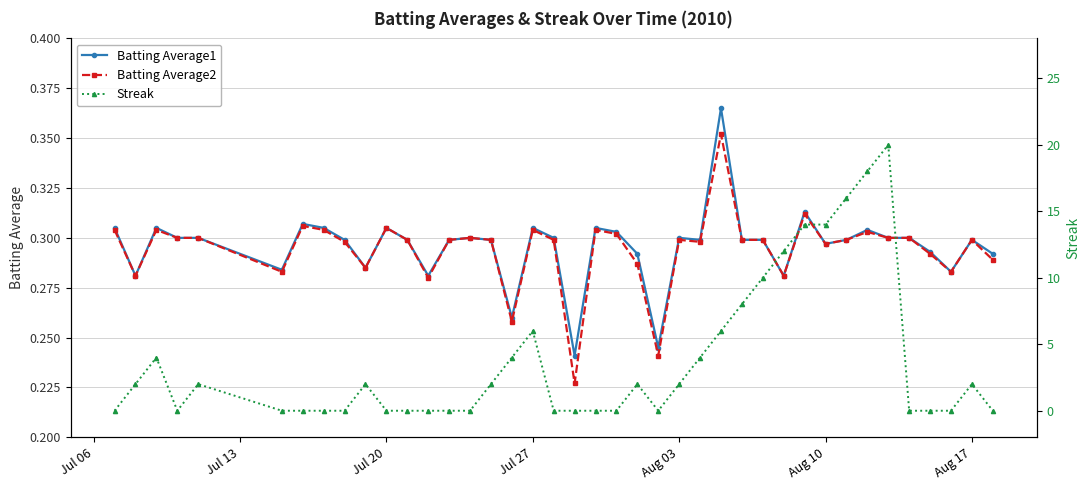

Count the Batting Average2 values in the range 0 to 1.

40